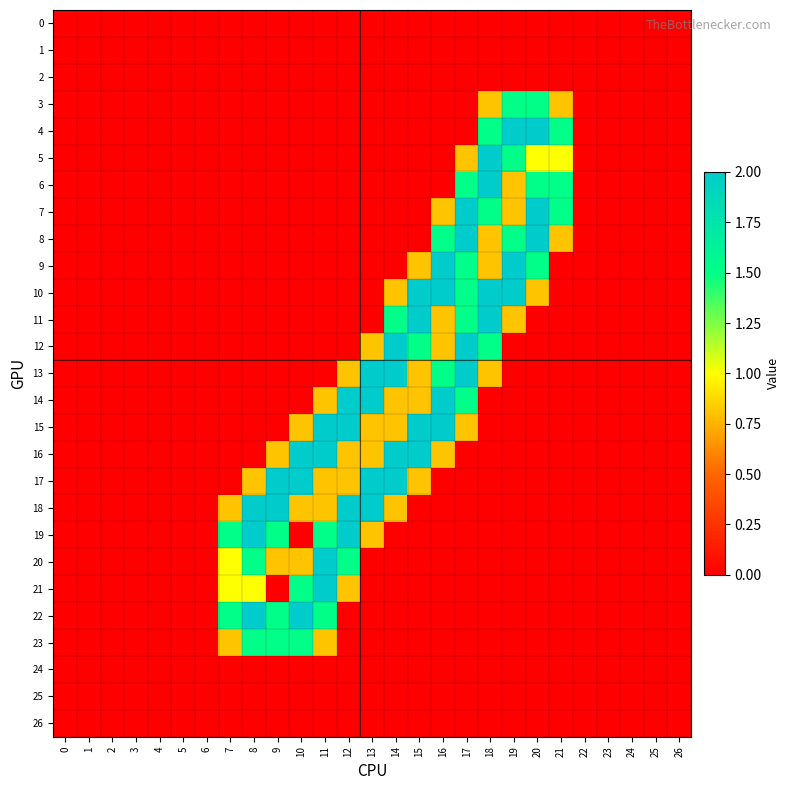

Which series changed the most between 12 and 26?

14